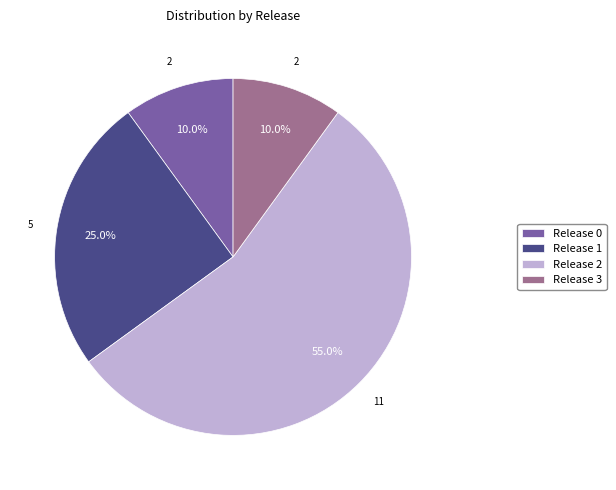

Is there a majority slice in this chart?

Yes